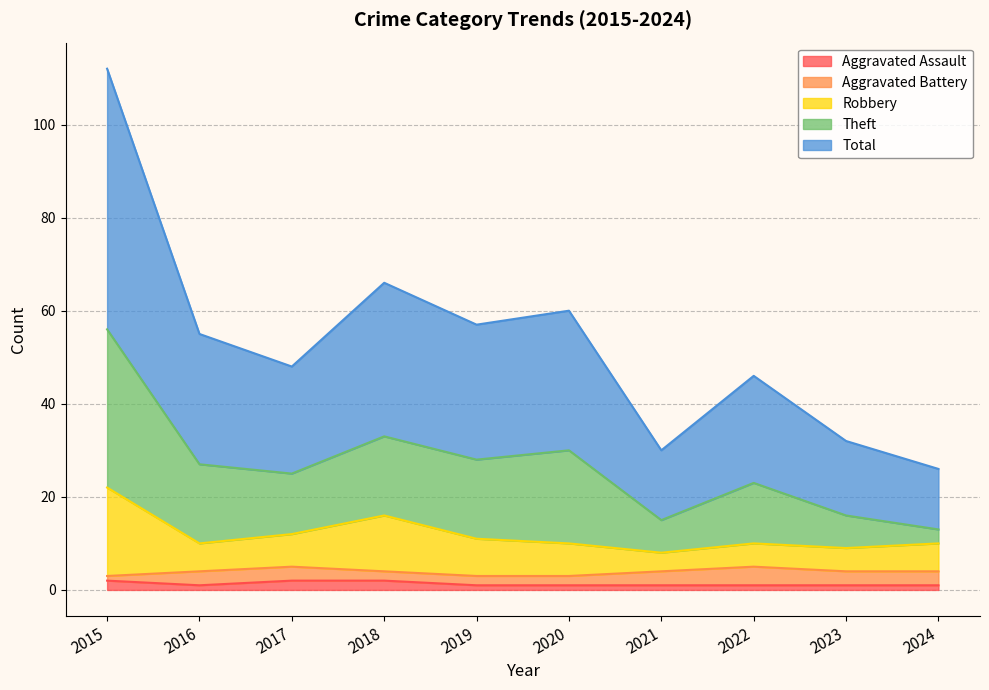

Between 2016 and 2021, which is larger?

2016